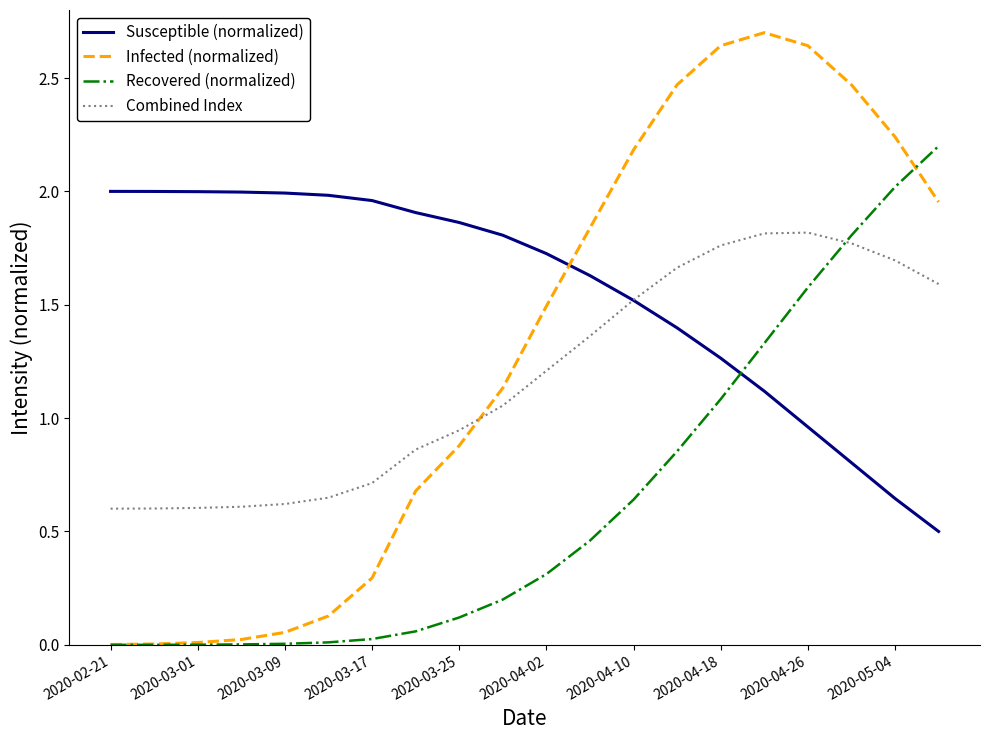

What is the highest value of the Infected (normalized) series?

2.7